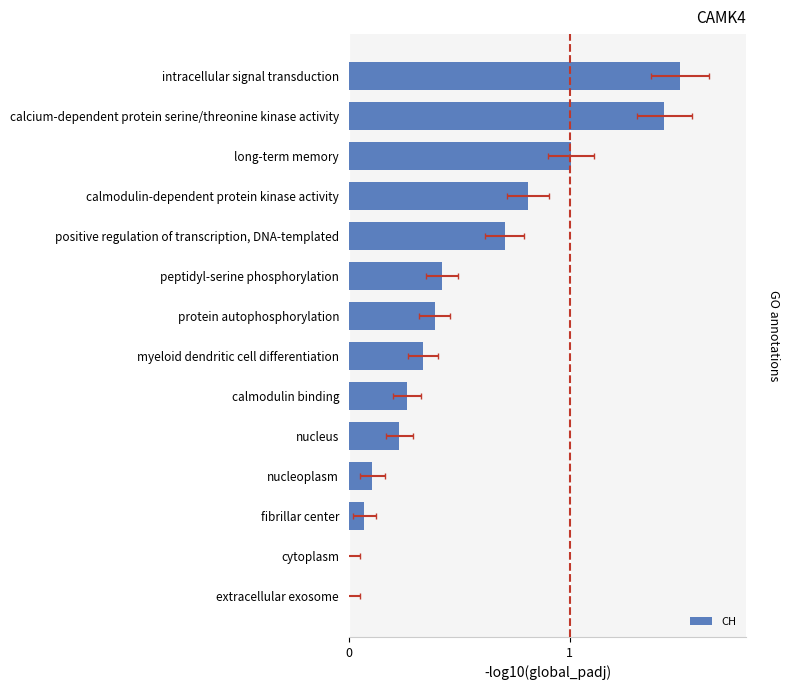

Is it true that the value at 9 is 0.5?

False